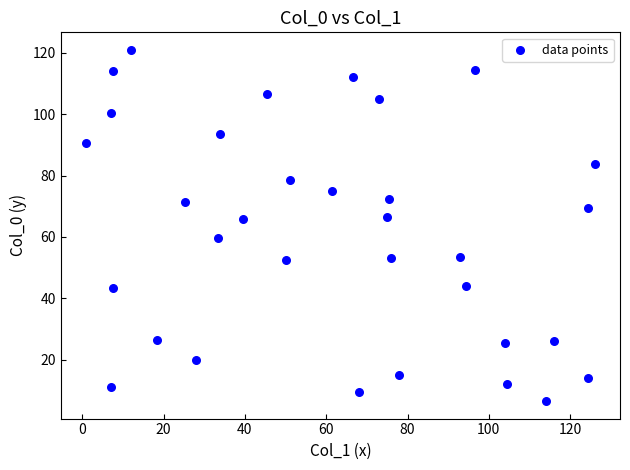

What is the range of Y values (max minus min)?

114.5